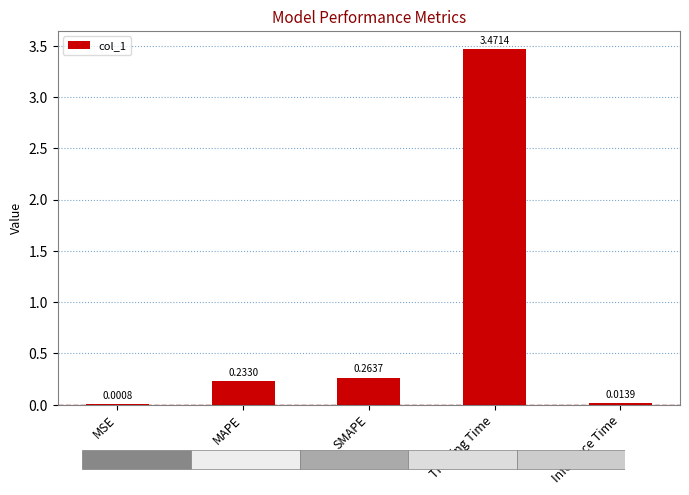

How many bars are there in total?

5